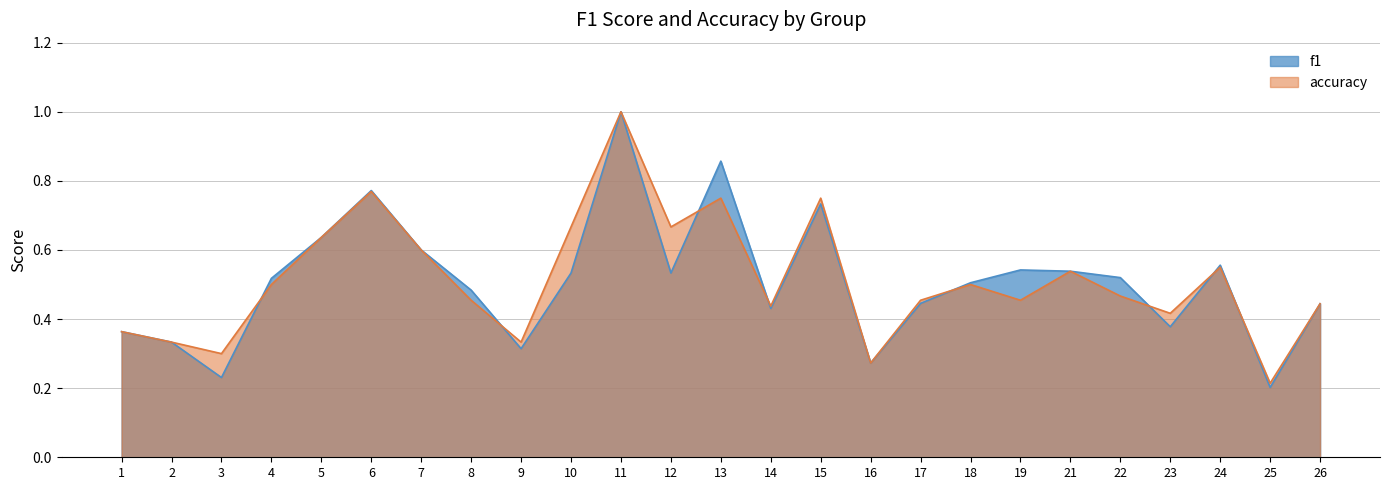

At which category does the chart reach its minimum across all series?

25